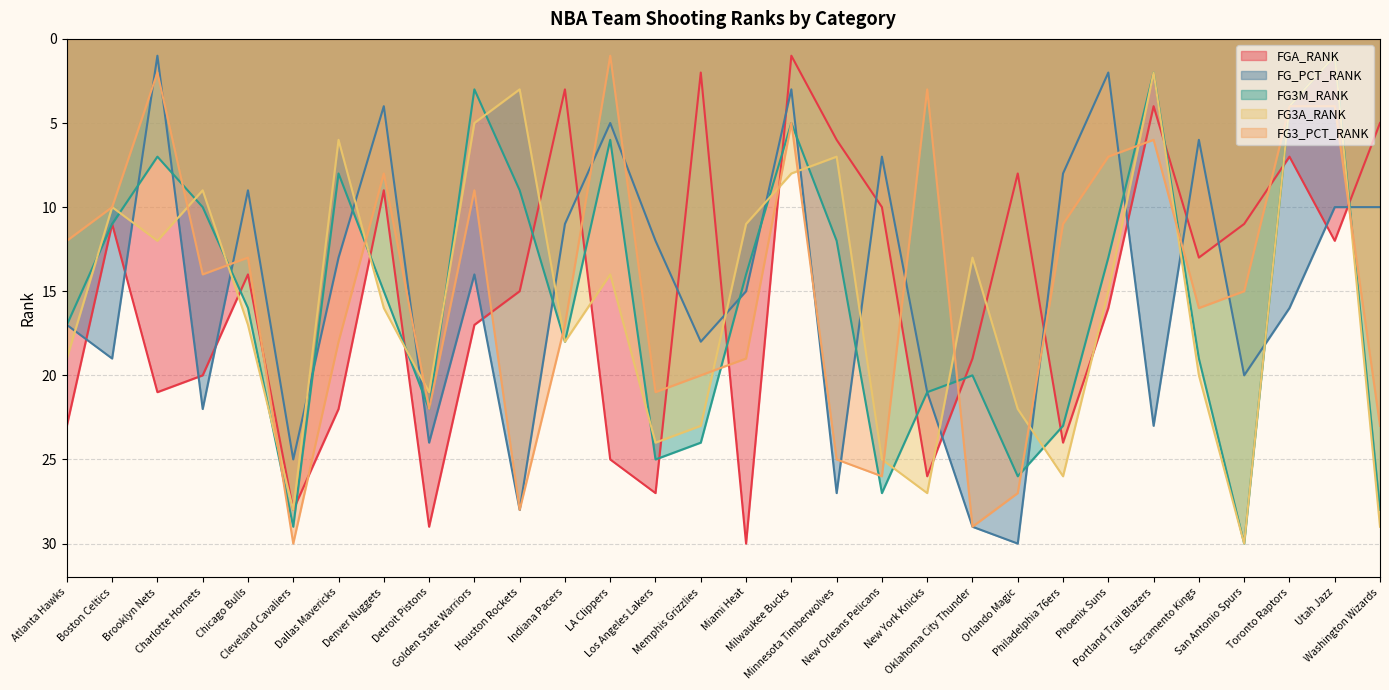

Rank the series by their maximum value, from highest to lowest.

FGA_RANK, FG_PCT_RANK, FG3M_RANK, FG3A_RANK, FG3_PCT_RANK